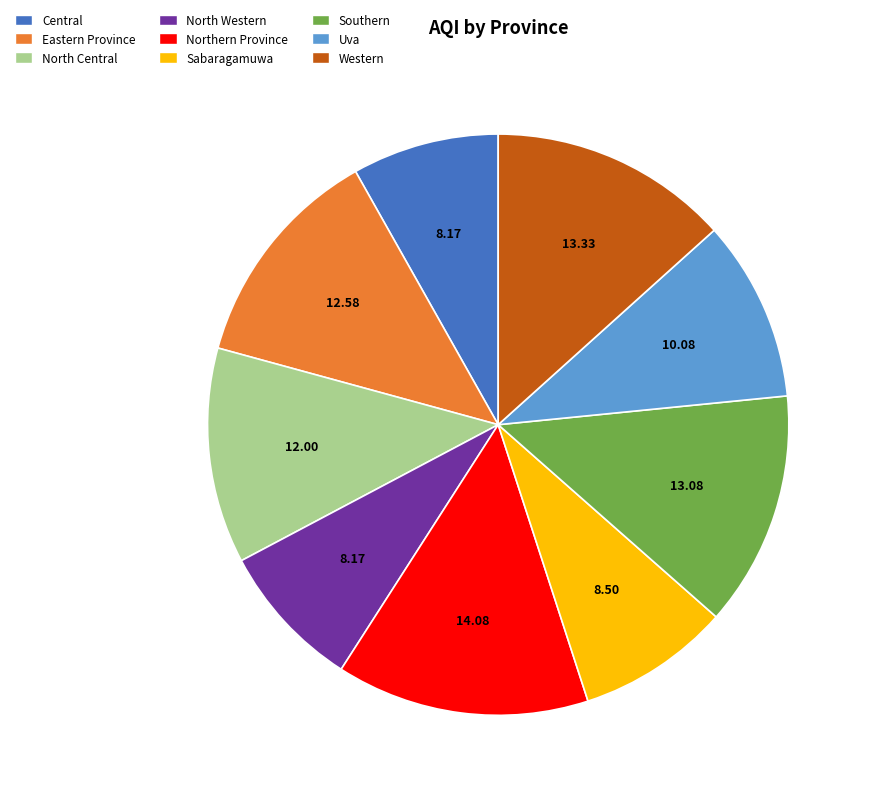

Count the number of slices in the pie.

9